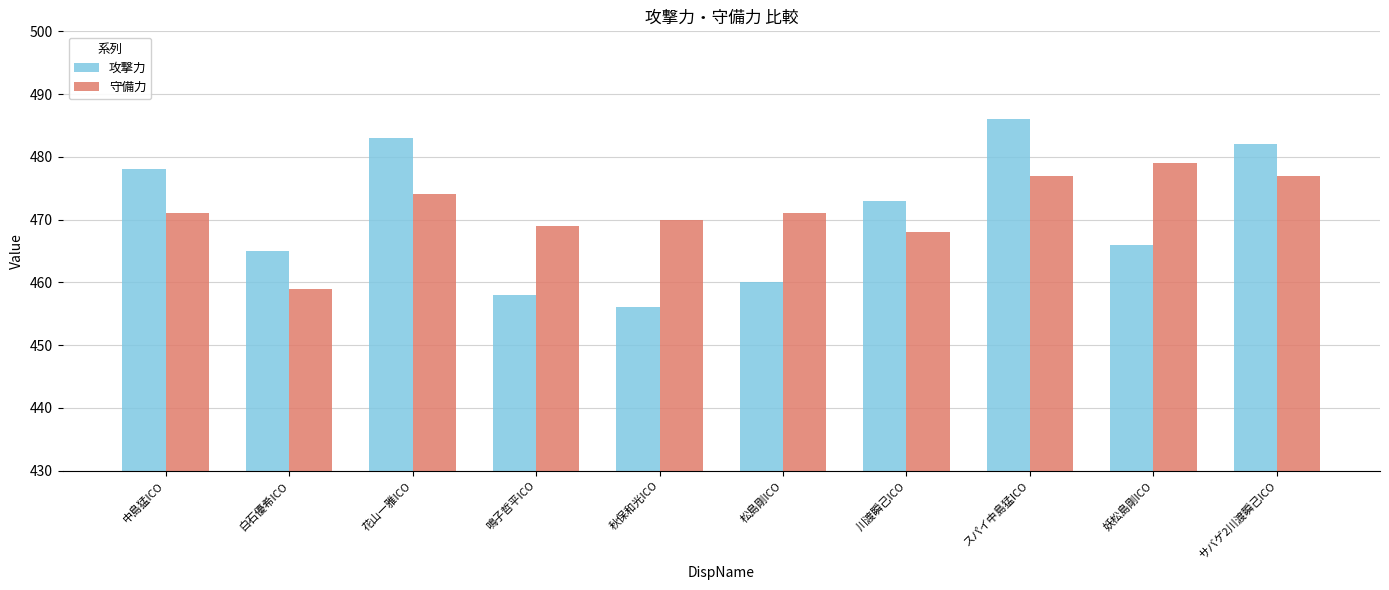

Between 中島猛ICO and サバゲ2川渡瞬己ICO, which series saw the biggest shift?

守備力